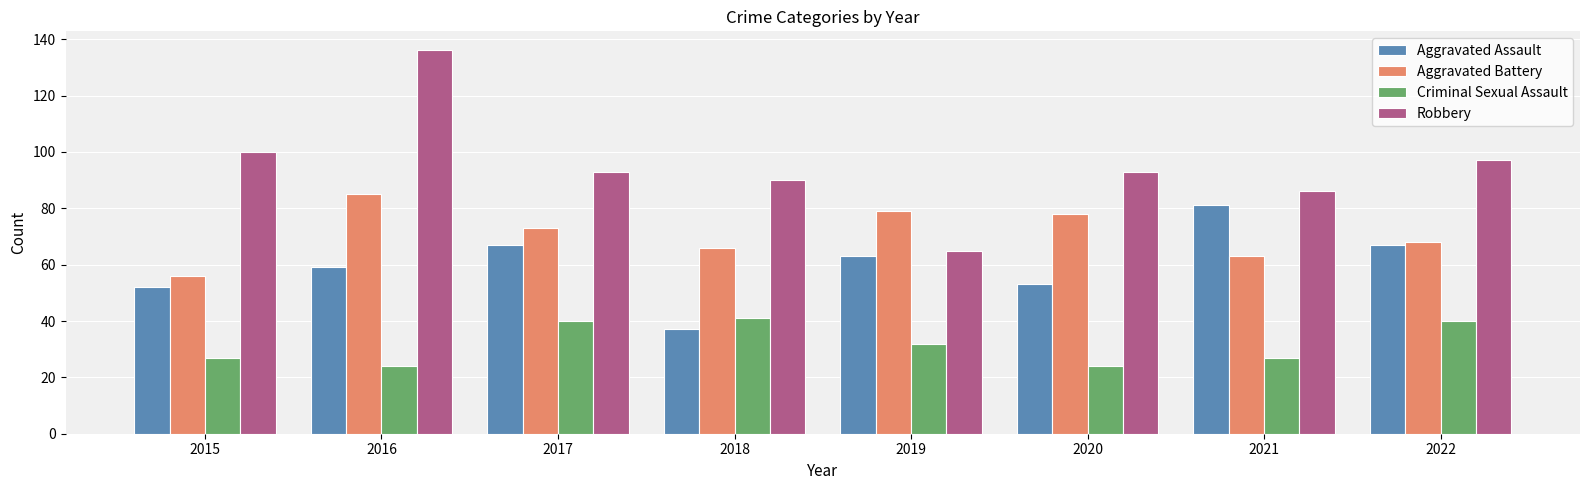

The value of Criminal Sexual Assault at 2019 is 32. True or false?

True